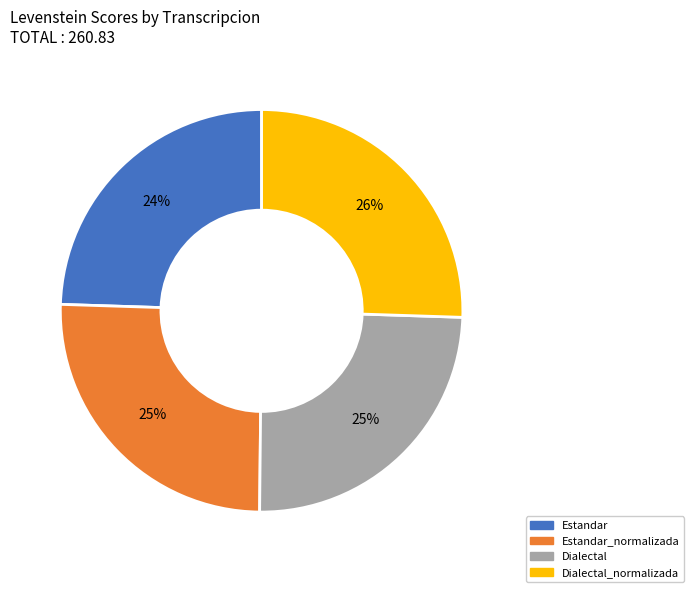

Is there a majority slice in this chart?

No